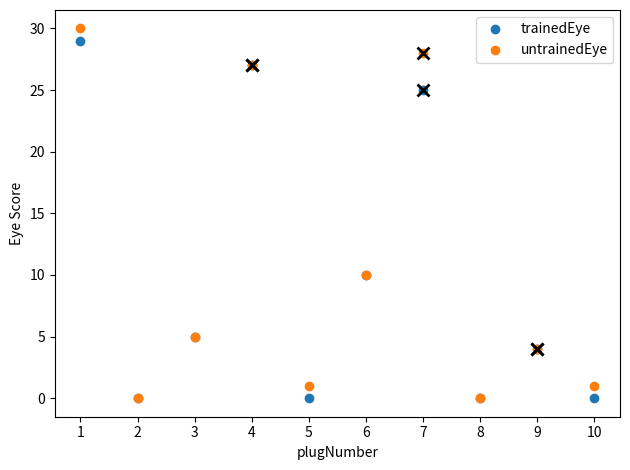

Read the trainedEye value at 9.

4